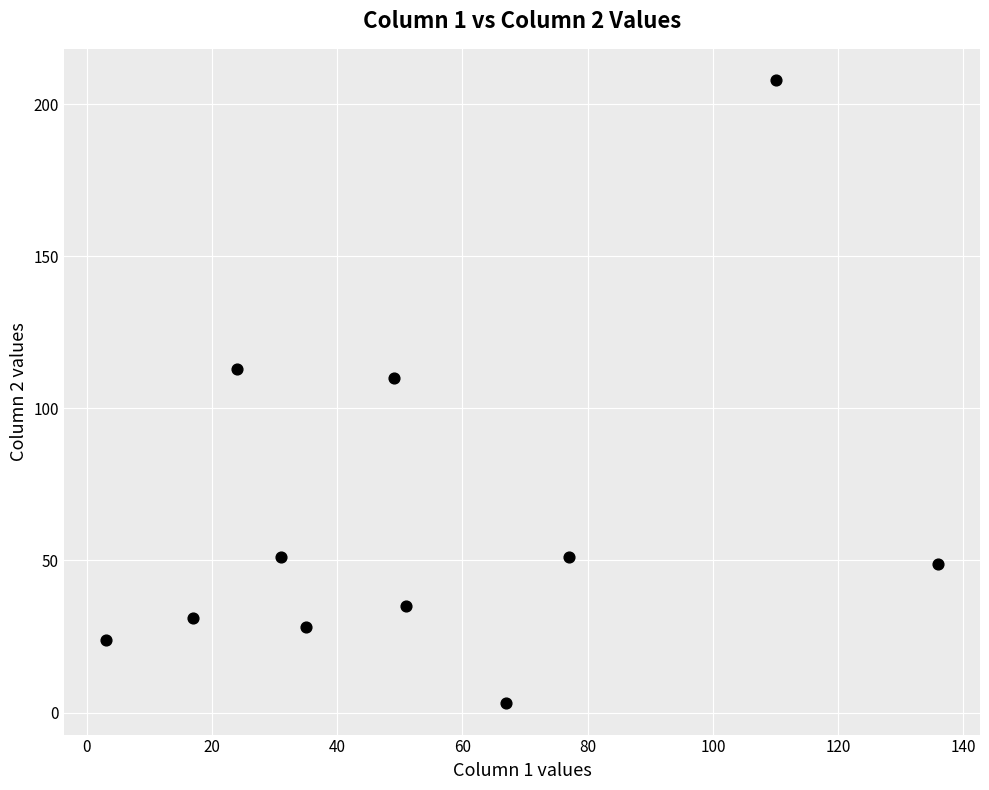

What Y value in the scatter plot is closest to 105?

110